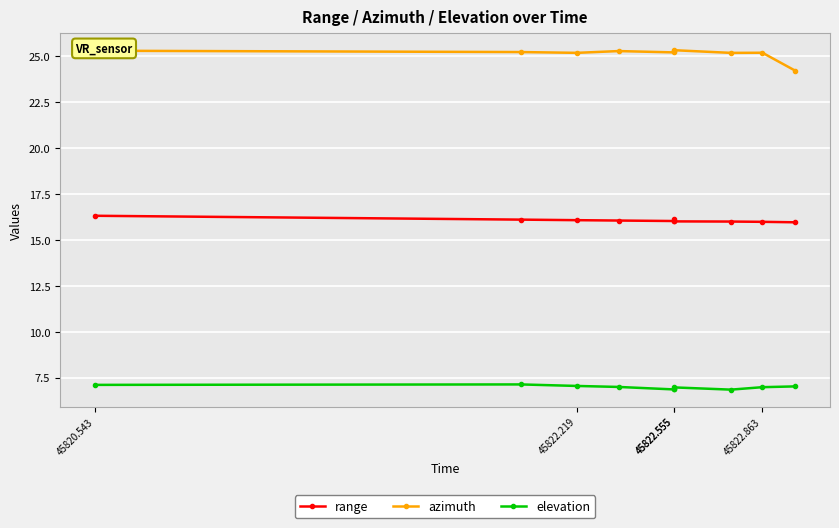

True or false: elevation and range intersect in this chart.

False